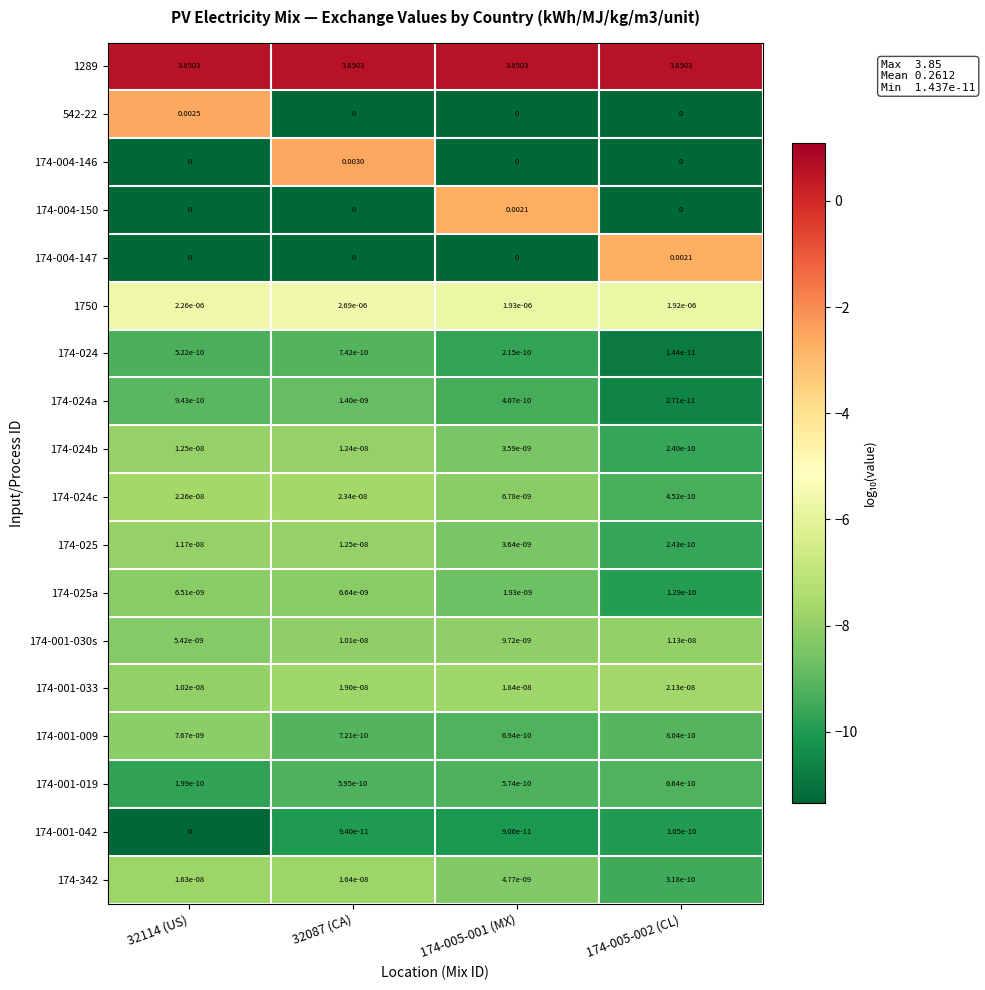

Is the value of 174-004-150 at 174-005-002 (CL) greater than the value of 174-025a at 174-005-001 (MX)?

No